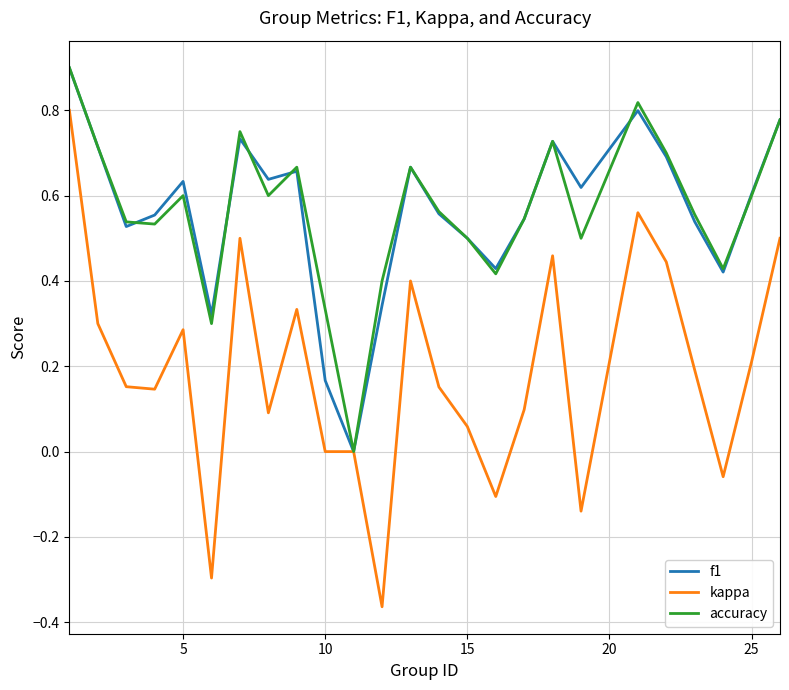

Which series has the largest range (max minus min)?

kappa